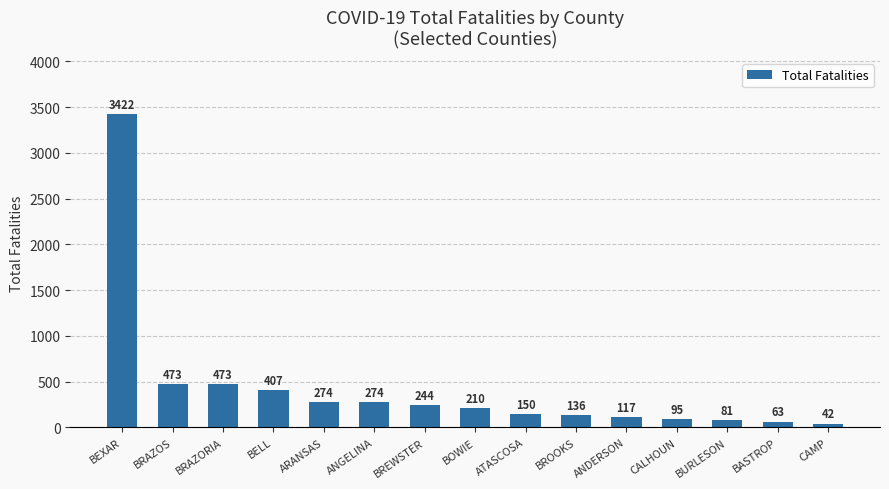

Reading left to right, extract all data points from this chart.

3422	473	473	407	274	274	244	210	150	136	117	95	81	63	42